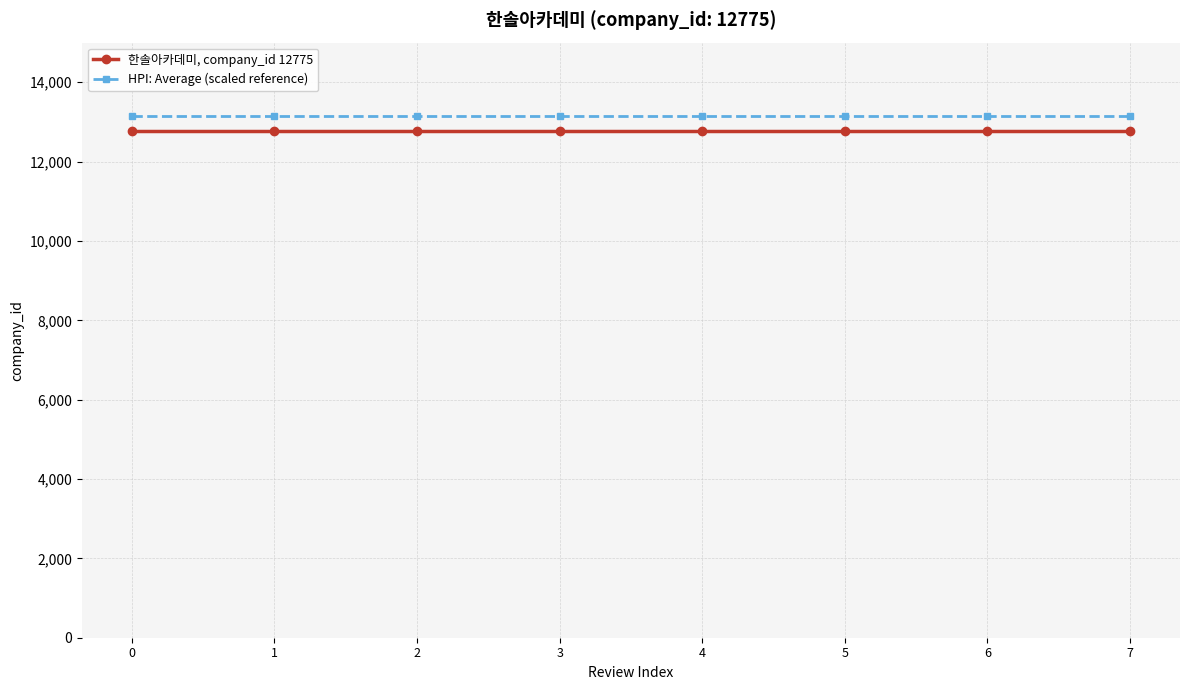

True or false: 한솔아카데미, company_id 12775 and HPI: Average (scaled reference) intersect in this chart.

False